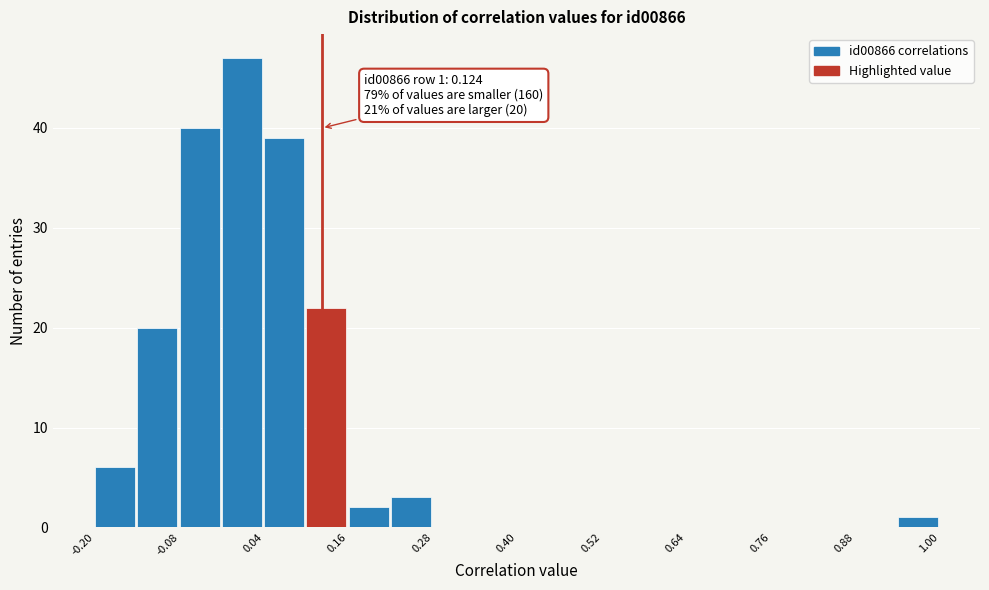

Around what value on the x-axis is the tallest bar? Give the approximate position of its centre, as read against the axis.

0.02